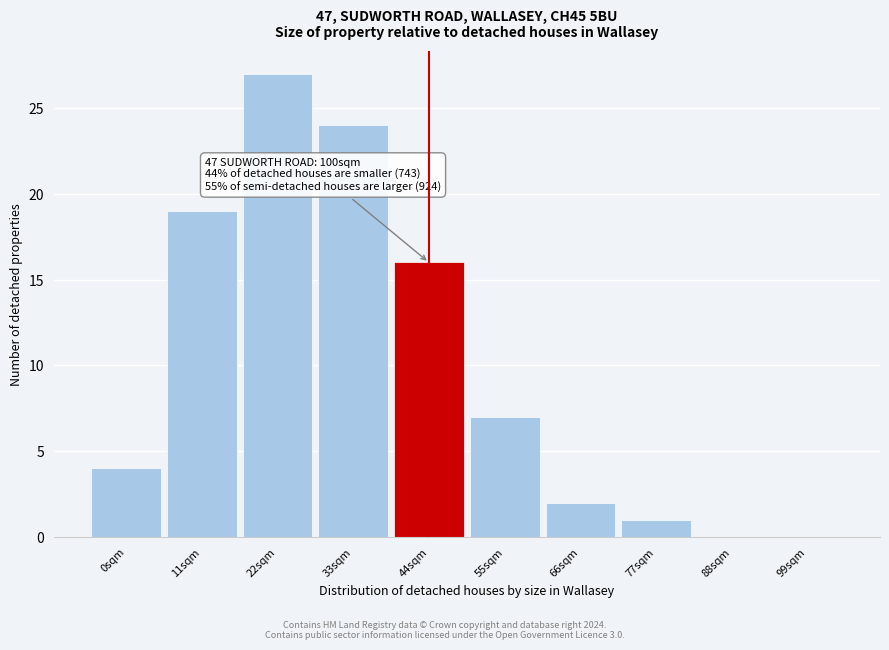

Reading left to right, list all the values displayed in this chart.

0sqm=4	11sqm=19	22sqm=27	33sqm=24	44sqm=16	55sqm=7	66sqm=2	77sqm=1	88sqm=0	99sqm=0